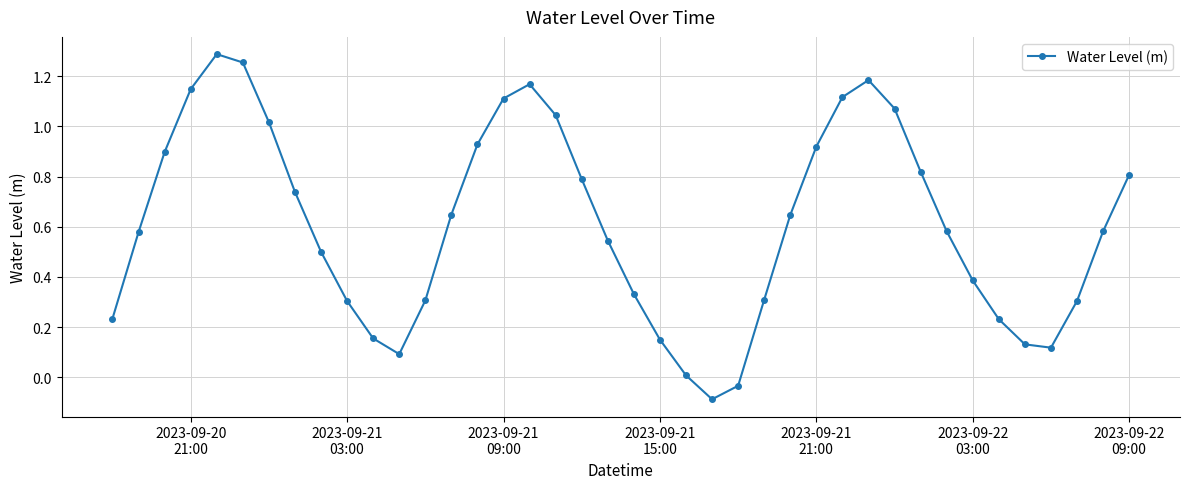

How many points are higher than both their immediate neighbors (excluding endpoints)?

3